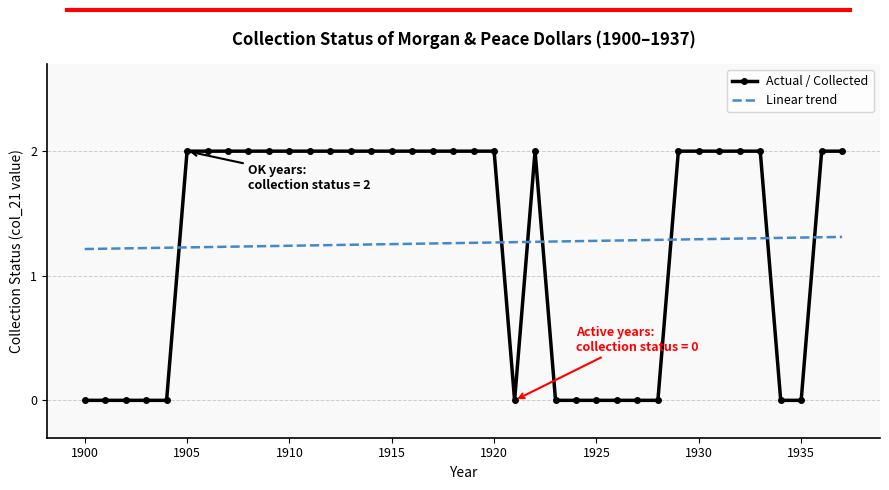

At how many categories does at least one series exceed 1?

38